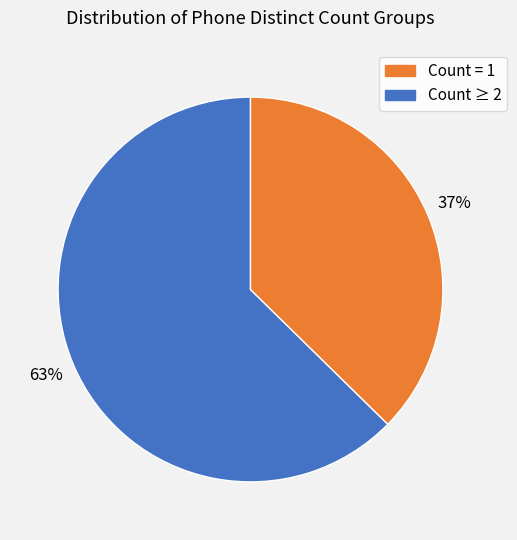

Is there any slice that represents more than half of the pie?

Yes